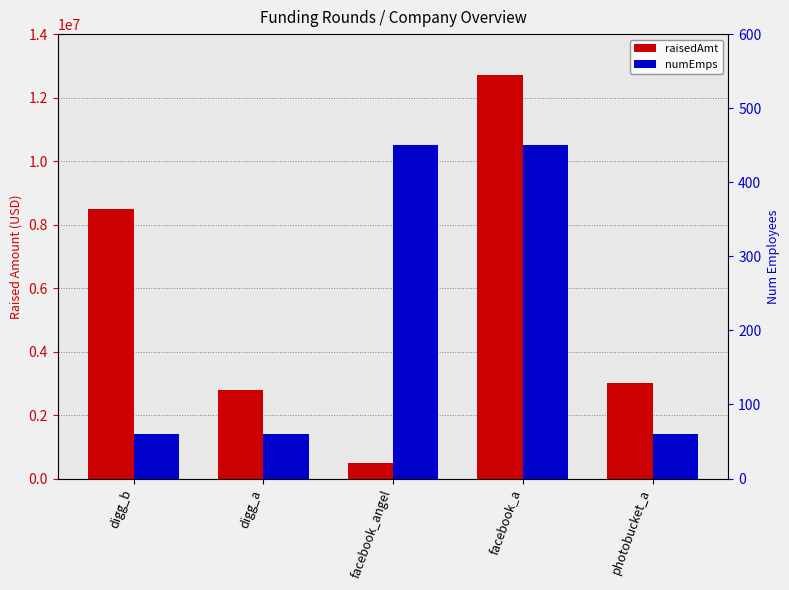

How many bars are there in each group?

2